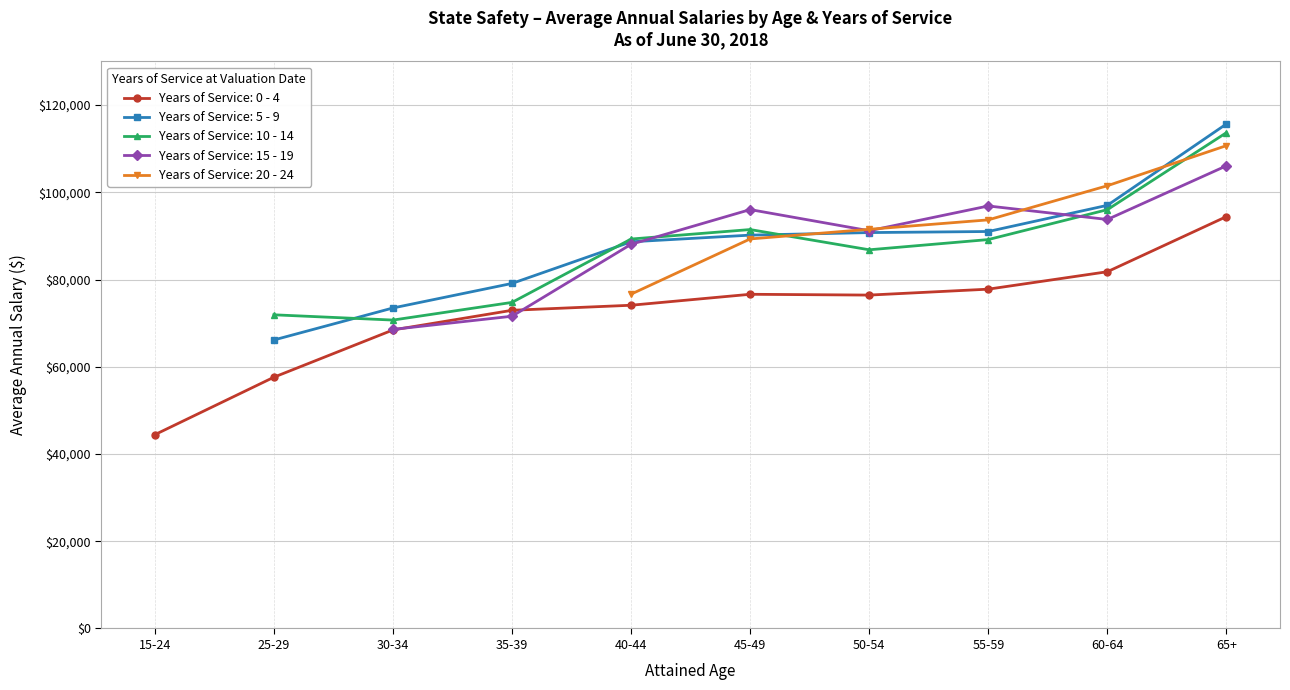

What is the sum of all 10 - 14 values?

783822